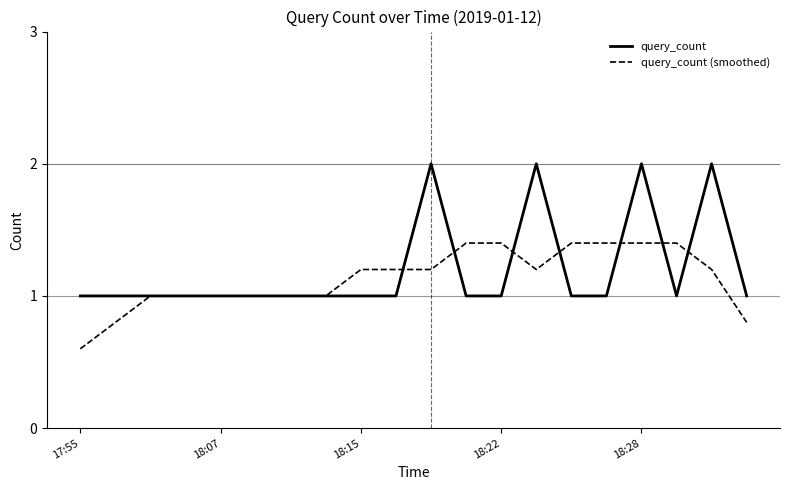

List the series in order of their peak value, lowest first.

query_count (smoothed), query_count